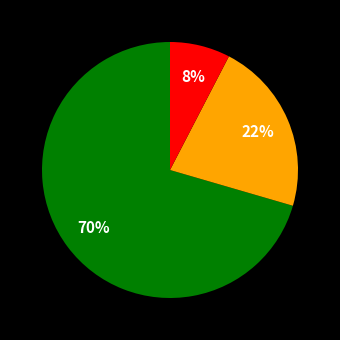

To the nearest percent, what is the average slice percentage?

33%